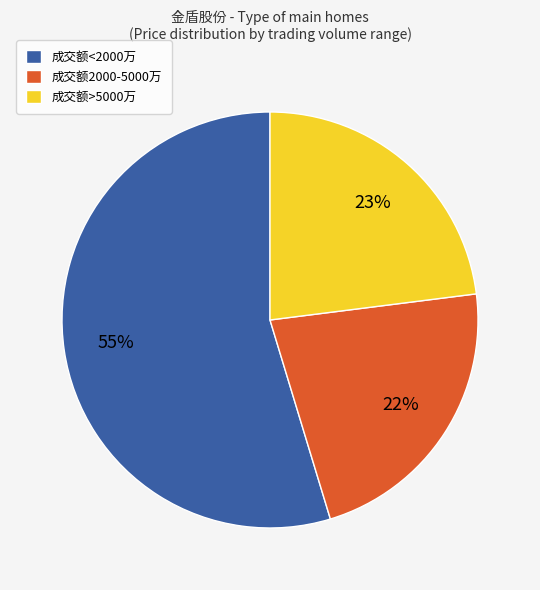

What is the ratio of the value at 成交额2000-5000万 to the value at 成交额<2000万?

0.4